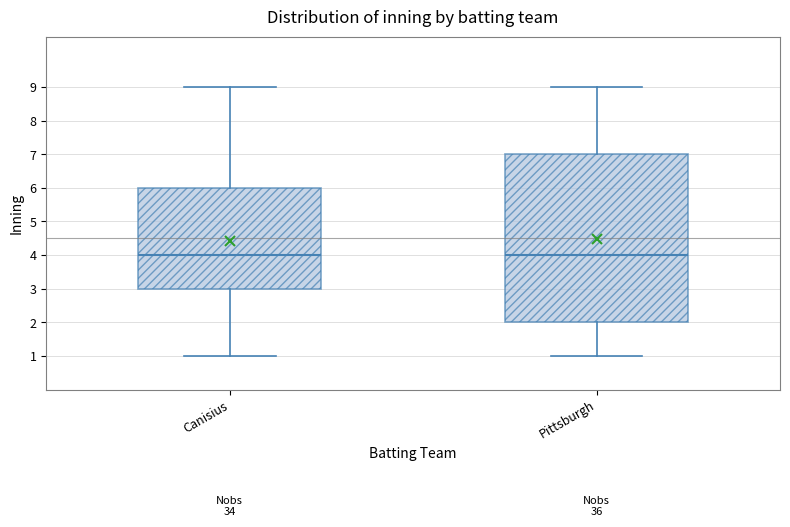

Where does the upper whisker of the box for Canisius end on the y-axis? The values are not printed on the chart, so give them approximately, as read against the axis.

9